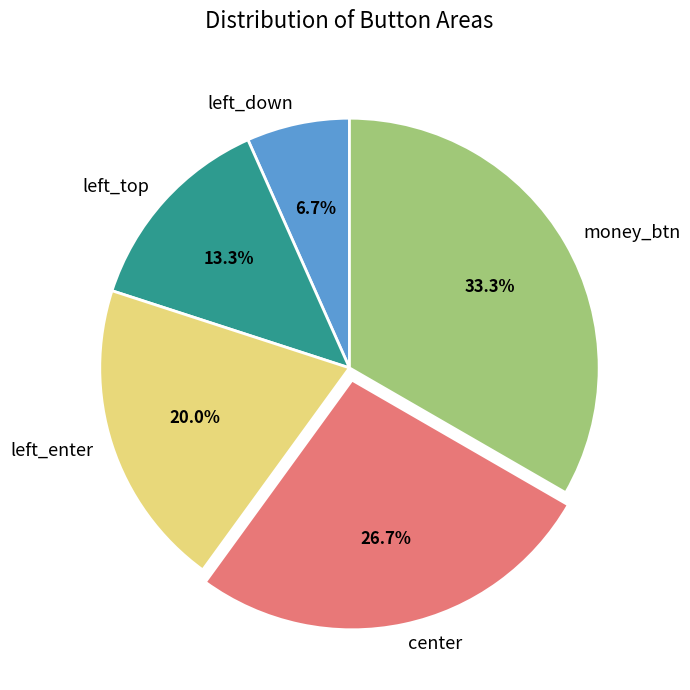

Combined, what portion of the pie is center and left_enter?

46.7%